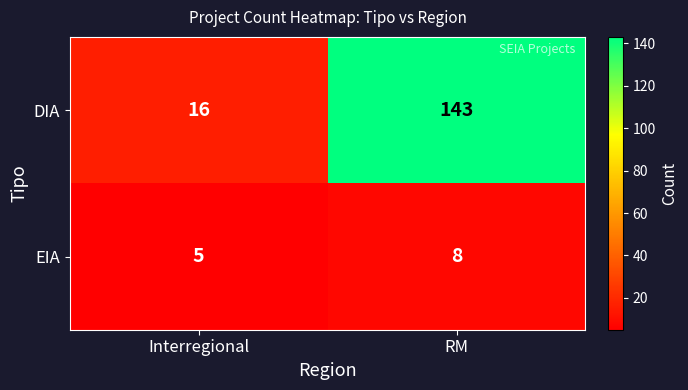

What is the smallest value displayed?

5